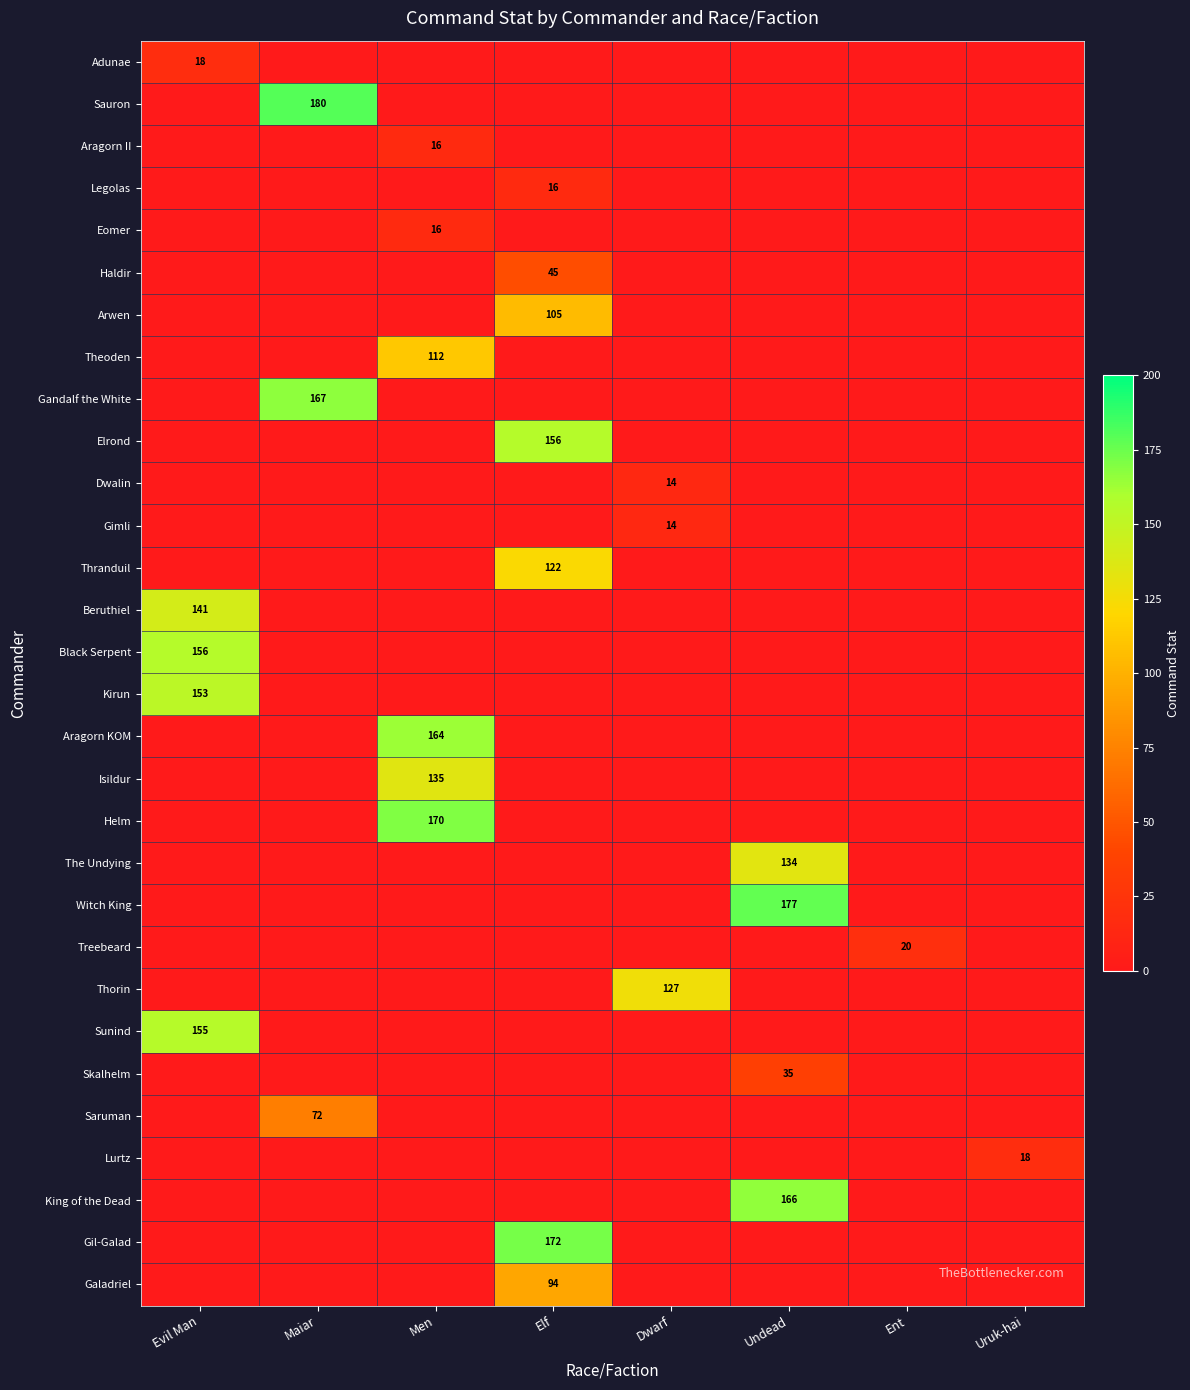

What is the total value across all series at Evil Man?

623